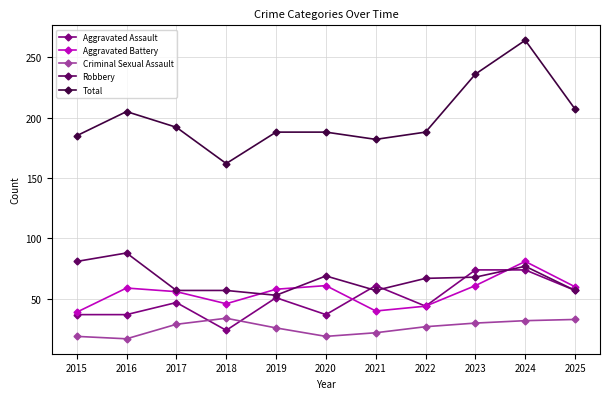

True or false: Total and Aggravated Battery intersect in this chart.

False